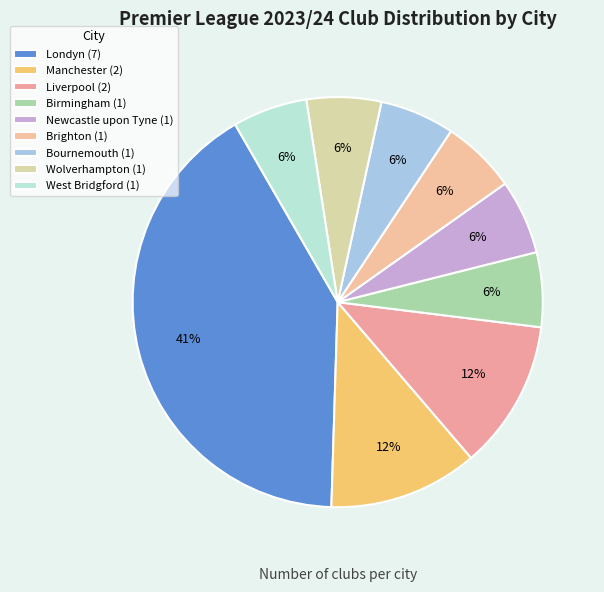

How many segments does this pie chart have?

9